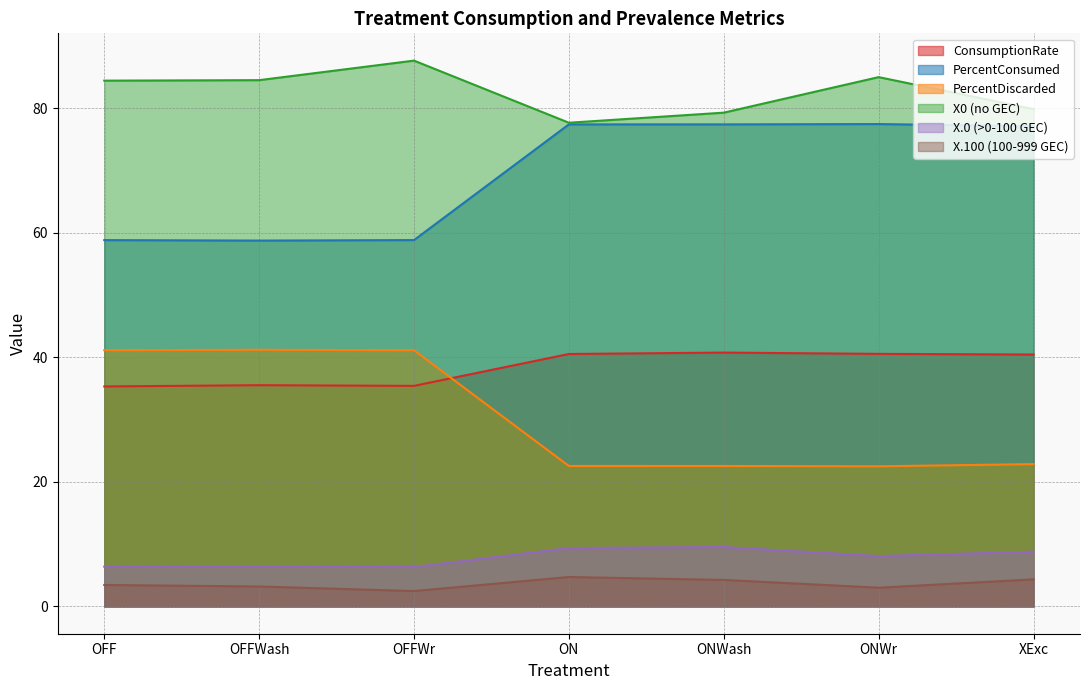

What is the sum of all X.100 (100-999 GEC) values?

25.5